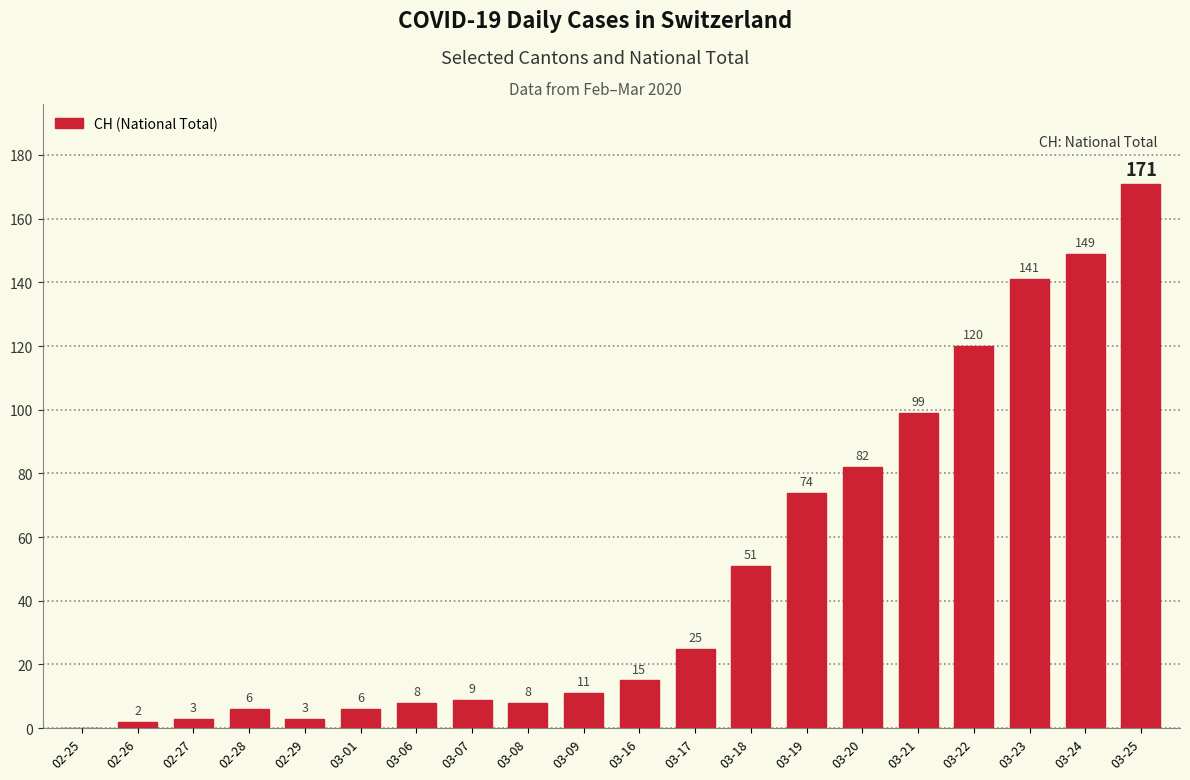

Between 03-25 and 03-20, which is larger?

03-25